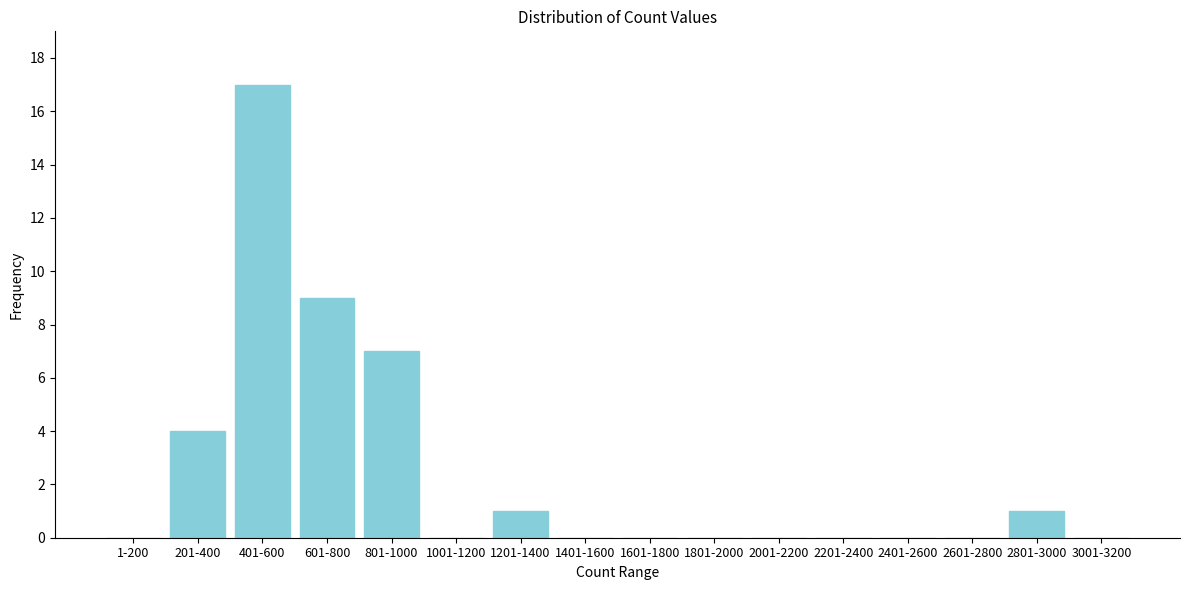

Reading left to right, list all the values displayed in this chart.

1-200=0	201-400=4	401-600=17	601-800=9	801-1000=7	1001-1200=0	1201-1400=1	1401-1600=0	1601-1800=0	1801-2000=0	2001-2200=0	2201-2400=0	2401-2600=0	2601-2800=0	2801-3000=1	3001-3200=0